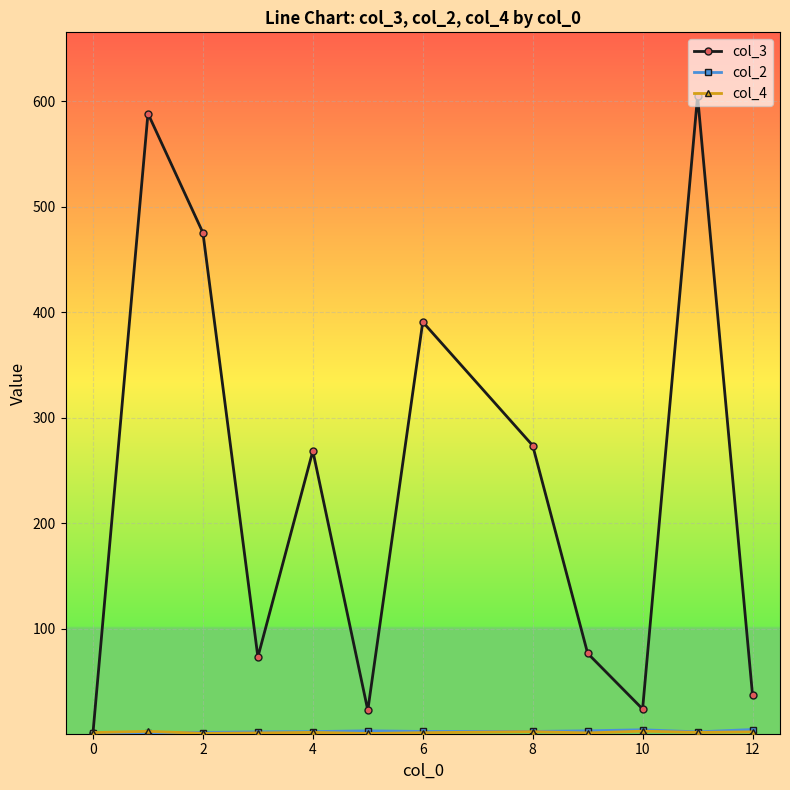

Which series has the largest range (max minus min)?

col_3